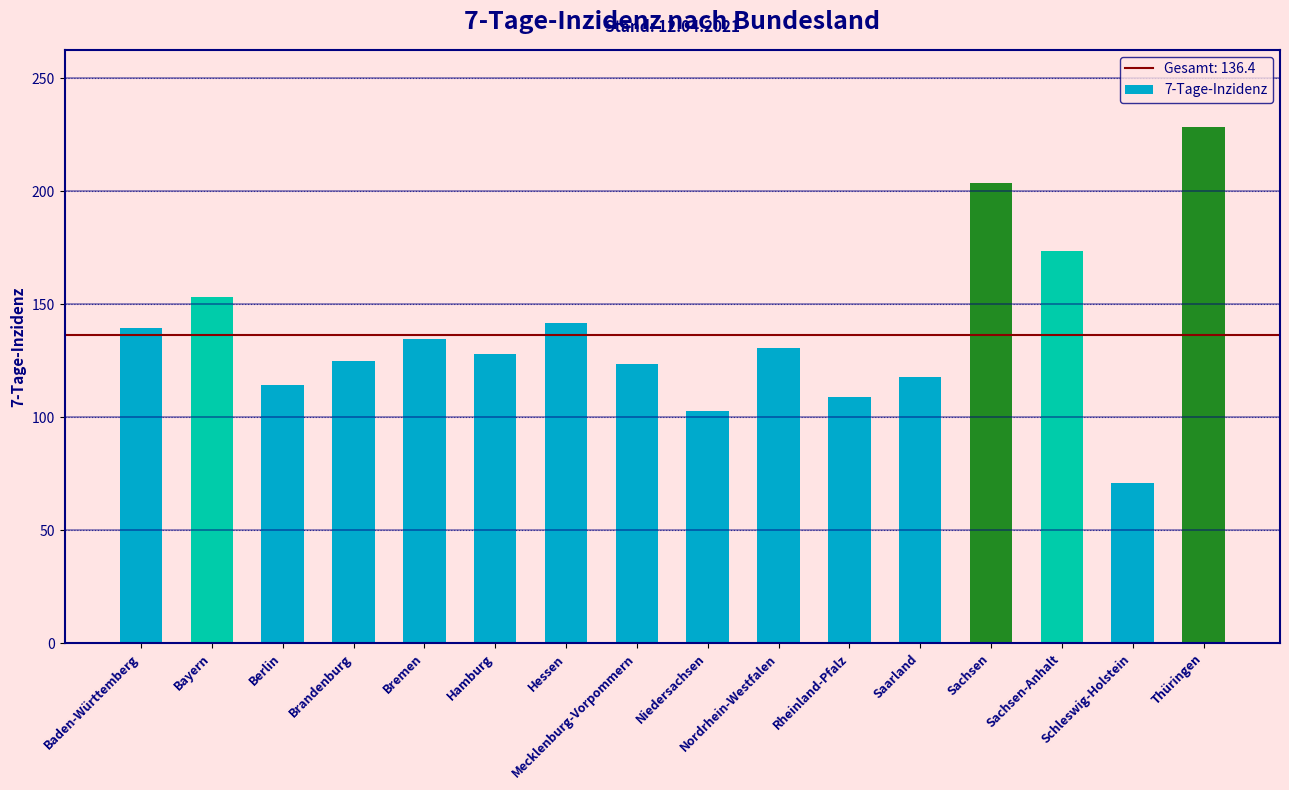

What is the difference between the values at Nordrhein-Westfalen and Hessen?

10.7